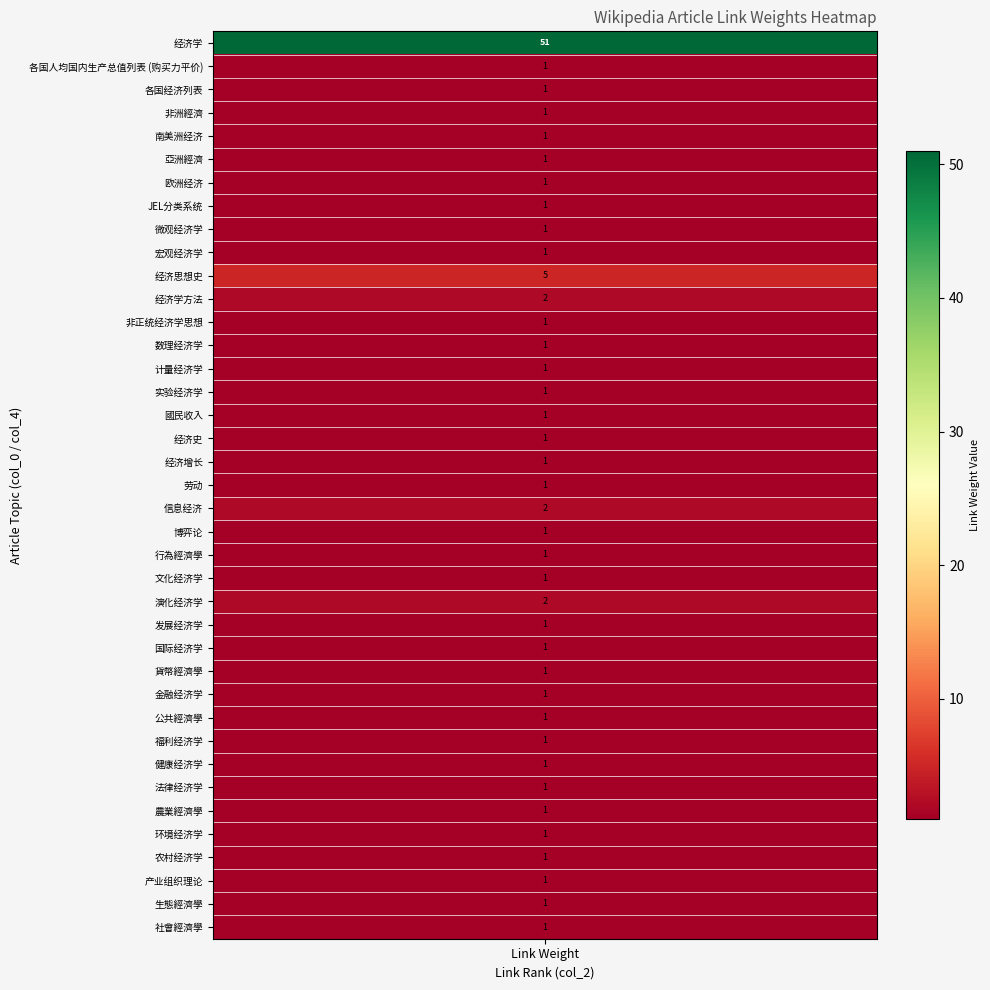

Rank the categories by value from lowest to highest.

各国人均国内生产总值列表 (购买力平价), 各国经济列表, 非洲經濟, 南美洲经济, 亞洲經濟, 欧洲经济, JEL分类系统, 微观经济学, 宏观经济学, 非正统经济学思想, 数理经济学, 计量经济学, 实验经济学, 國民收入, 经济史, 经济增长, 劳动, 博弈论, 行為經濟學, 文化经济学, 发展经济学, 国际经济学, 貨幣經濟學, 金融经济学, 公共經濟學, 福利经济学, 健康经济学, 法律经济学, 農業經濟學, 环境经济学, 农村经济学, 产业组织理论, 生態經濟學, 社會經濟學, 经济学方法, 信息经济, 演化经济学, 经济思想史, 经济学